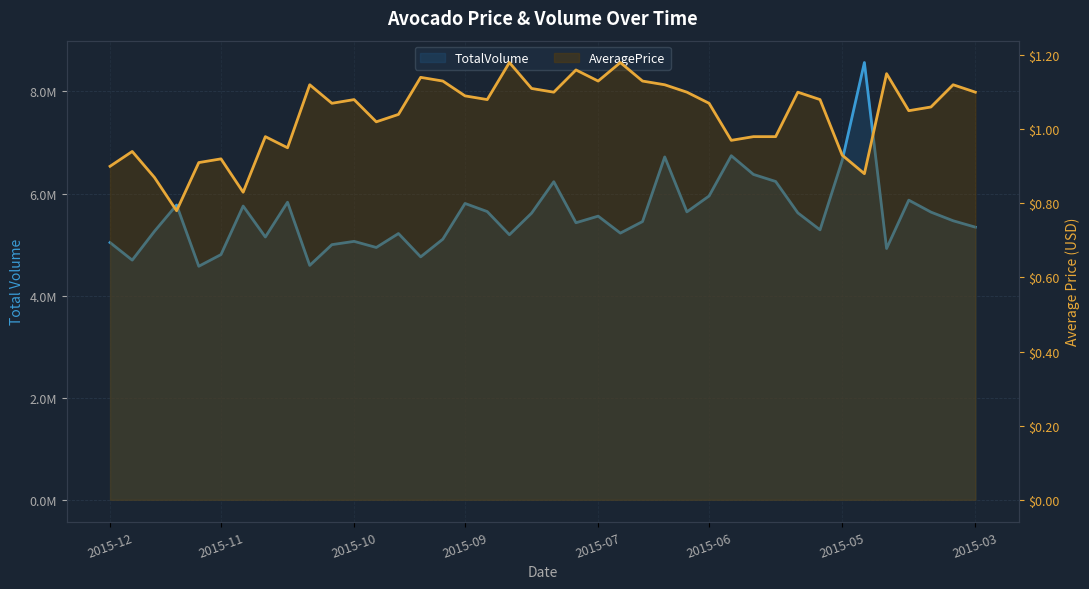

Which series has the largest total across all categories?

TotalVolume